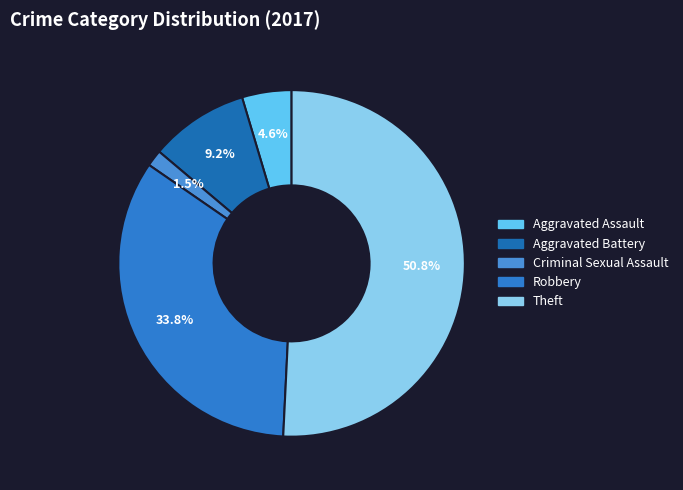

Combined, what portion of the pie is Aggravated Battery and Theft?

60.0%